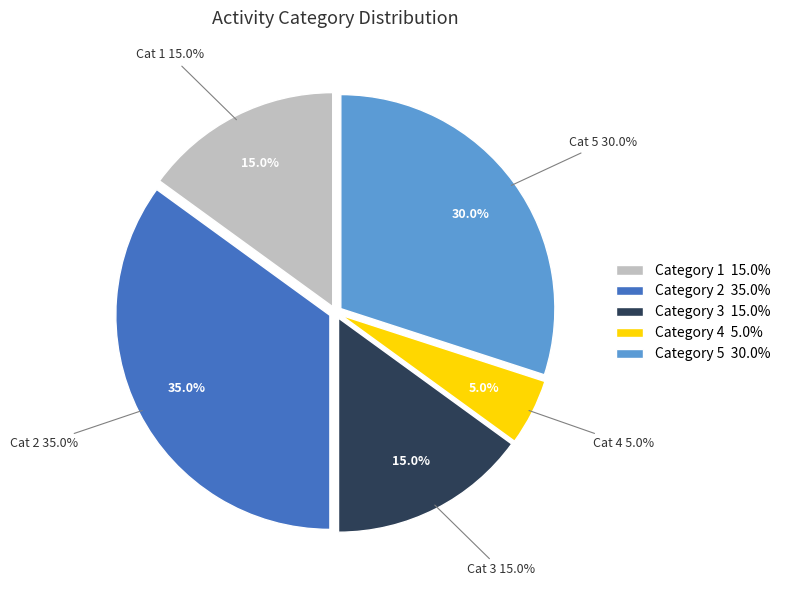

Which slice is the largest?

2